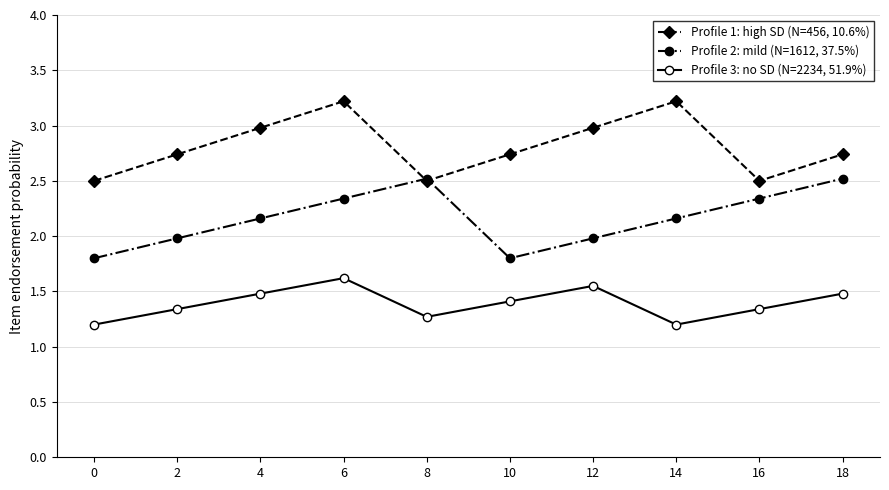

Rank the series at 12 from lowest to highest value.

Profile 3: no SD (N=2234, 51.9%), Profile 2: mild (N=1612, 37.5%), Profile 1: high SD (N=456, 10.6%)